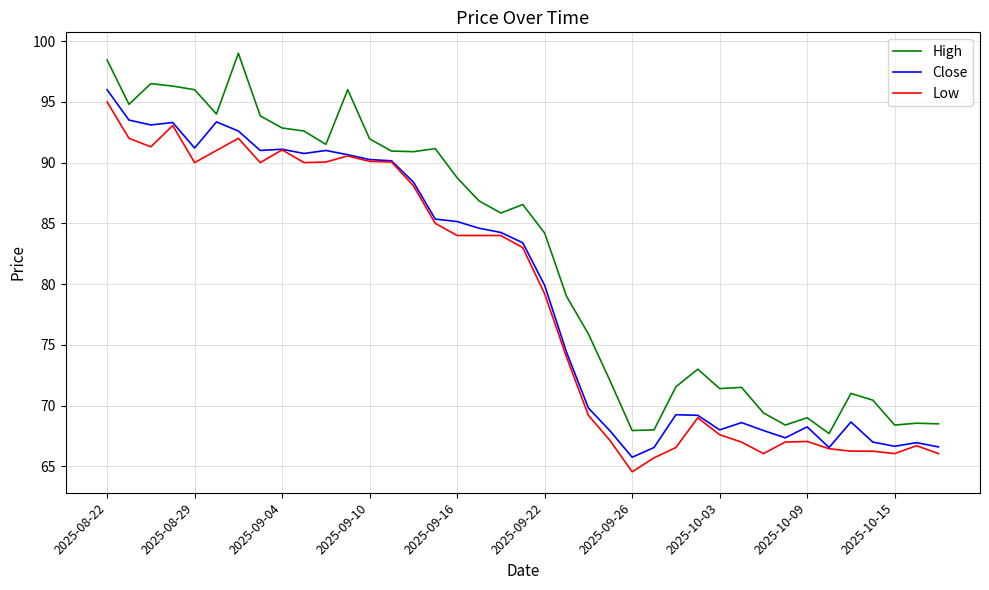

Which series has the largest range (max minus min)?

High